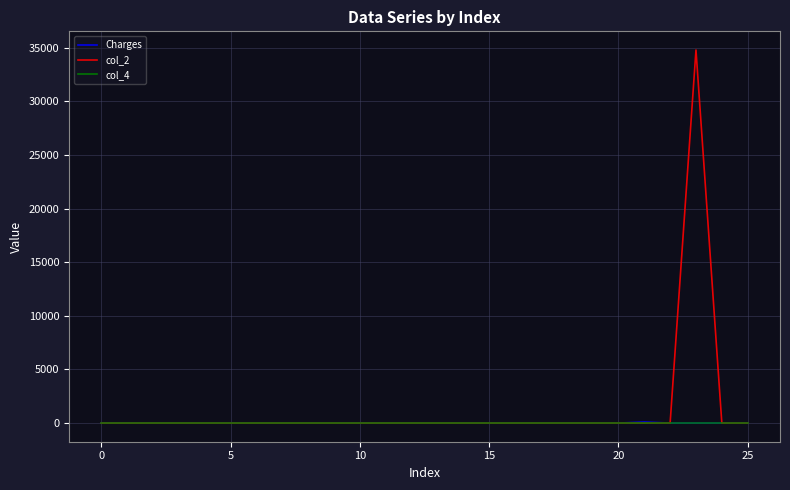

Which series has the widest spread of values?

col_2